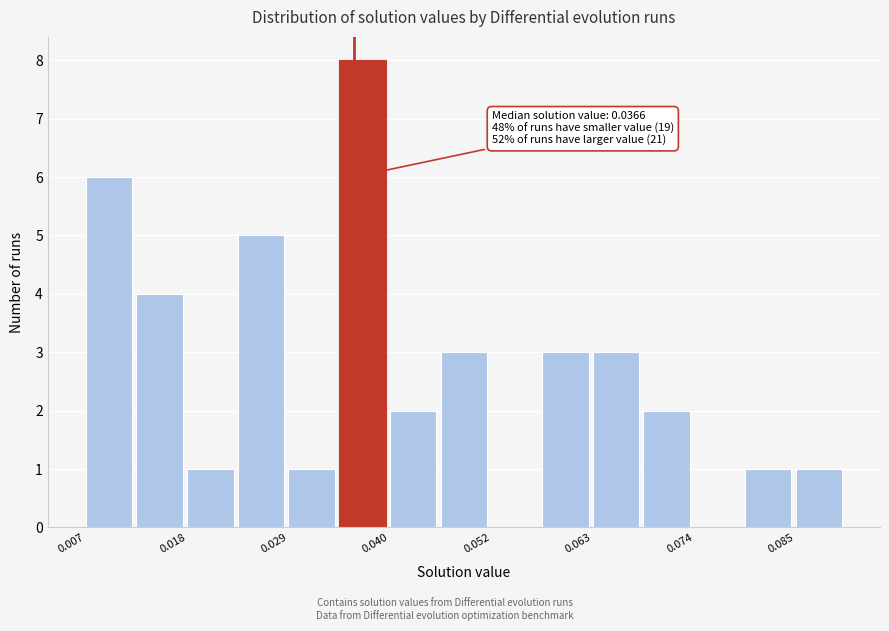

Read against the x-axis, roughly where is the centre of the tallest bar?

0.038